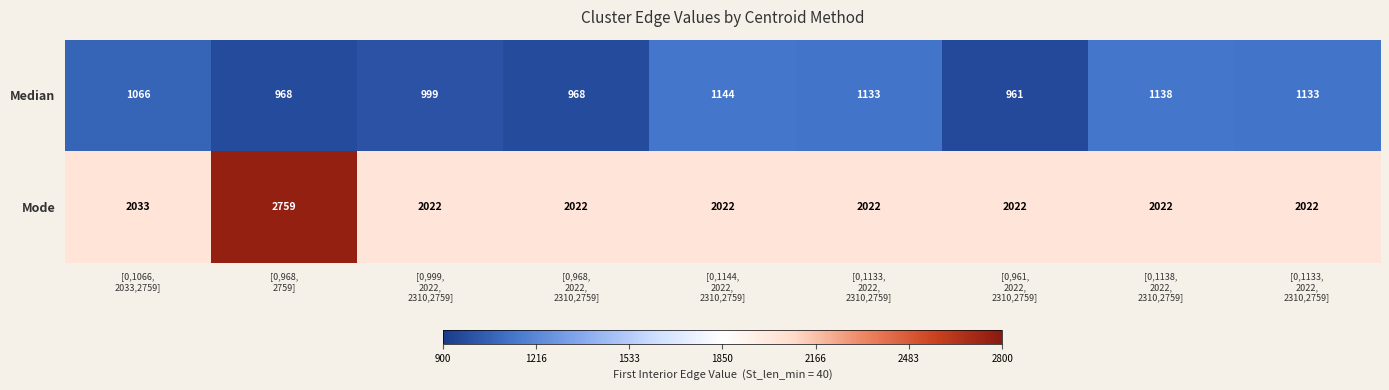

How many data points does each series have?

9